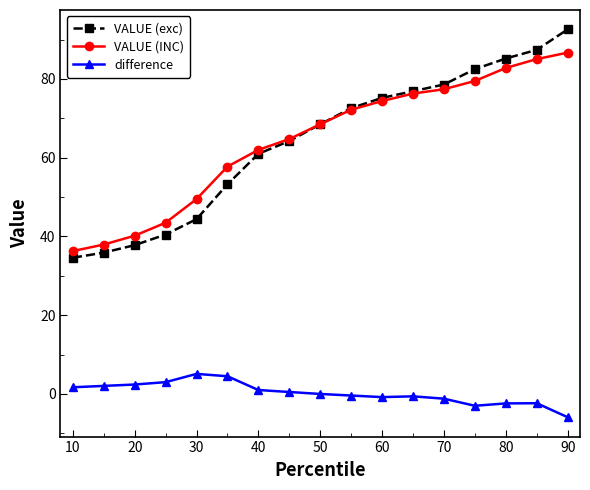

True or false: VALUE (INC) and difference intersect in this chart.

False